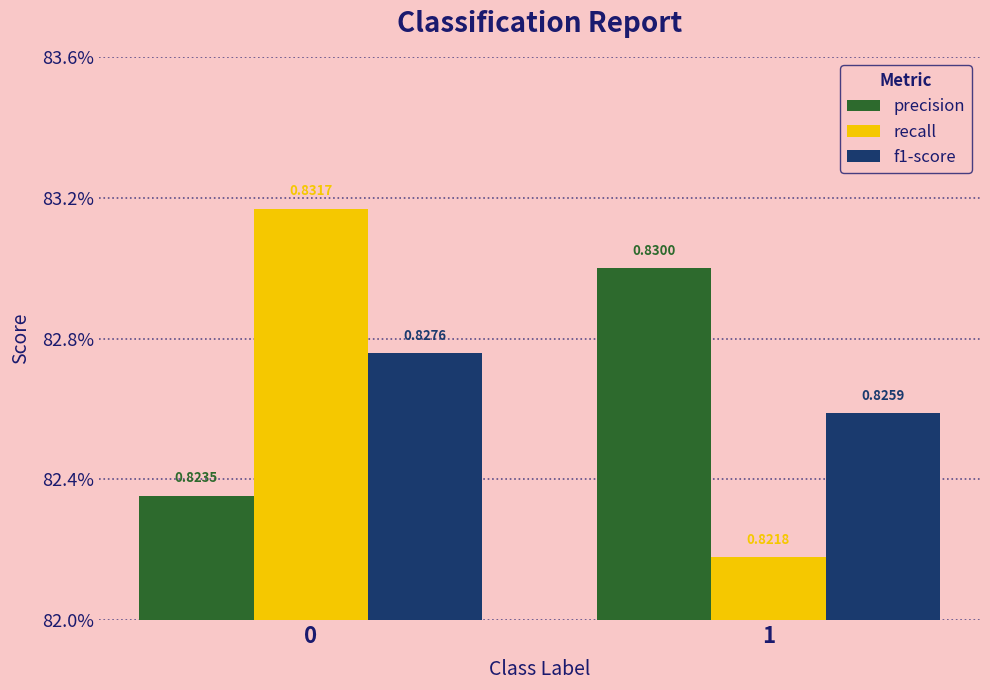

List the labels in order of recall value, largest first.

0, 1